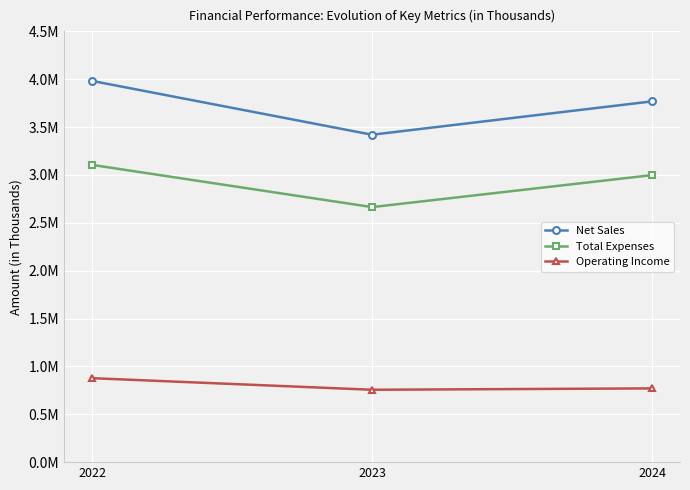

What are all the series names shown in the legend?

Net Sales, Total Expenses, Operating Income